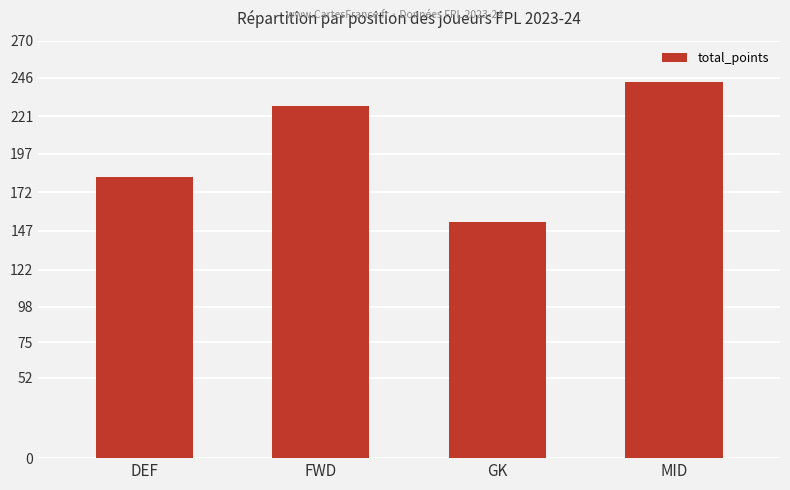

Does the chart contain any negative values?

No